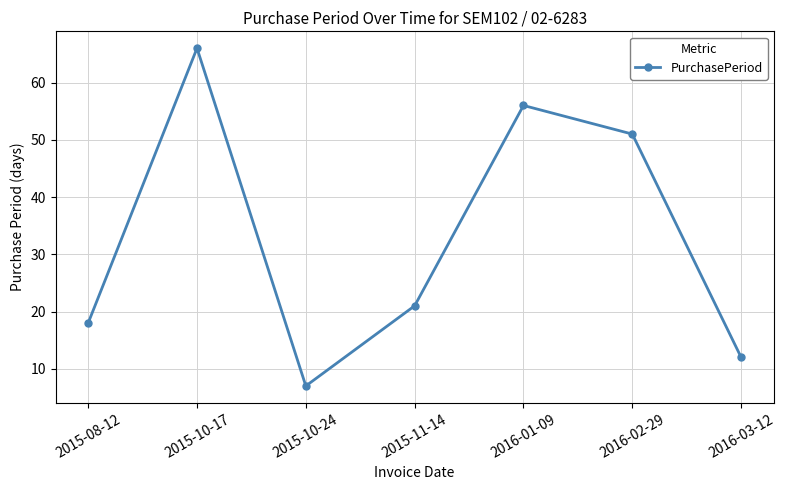

At which category does the chart reach its minimum across all series?

2015-10-24